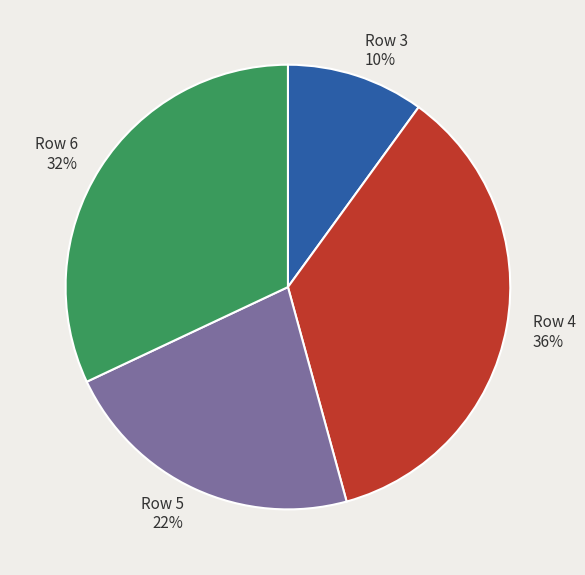

To the nearest percent, what portion does Row 3 represent?

10%